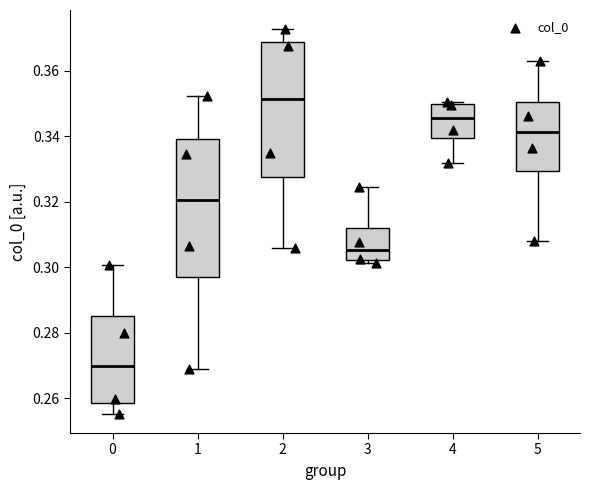

Reading left to right, read every box against the y-axis: the position of its median line, the range the box covers, and the ends of its whiskers. The values are not printed on the chart, so give them approximately, as read against the axis.

0: median 0.270, box 0.258 to 0.286, whiskers 0.256 to 0.300
1: median 0.320, box 0.298 to 0.340, whiskers 0.270 to 0.352
2: median 0.352, box 0.328 to 0.368, whiskers 0.306 to 0.372
3: median 0.306, box 0.302 to 0.312, whiskers 0.302 (just below the box's lower edge) to 0.324
4: median 0.346, box 0.340 to 0.350, whiskers 0.332 to 0.350 (just above the box's upper edge)
5: median 0.342, box 0.330 to 0.350, whiskers 0.308 to 0.364